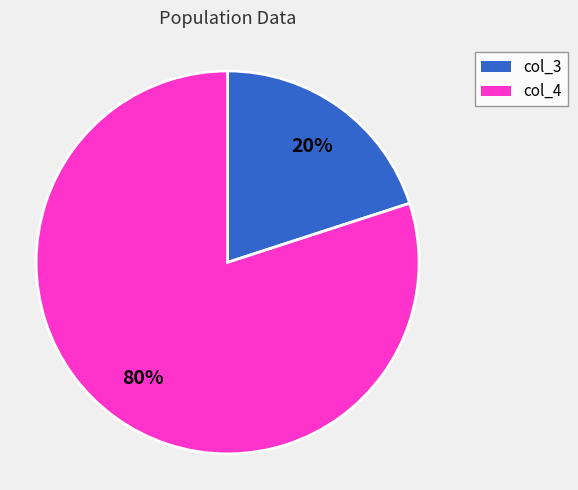

Does any single category account for the majority?

Yes